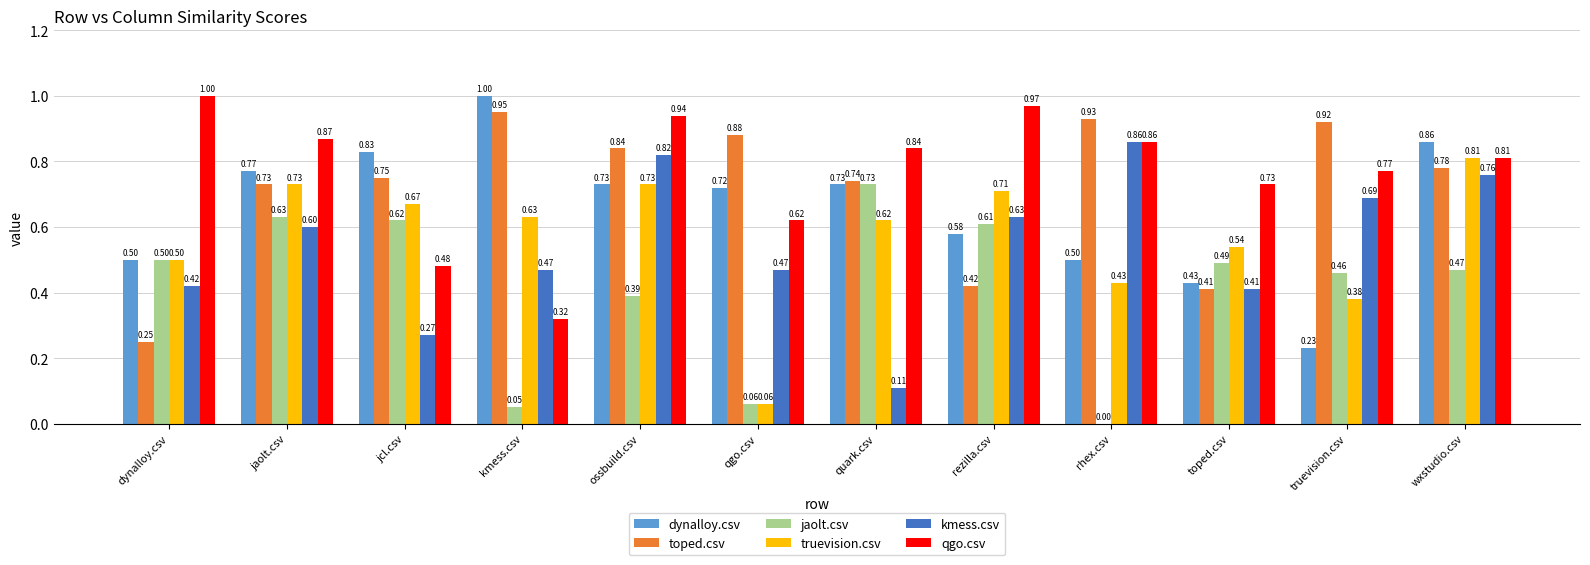

Are the bars grouped side by side (vs. stacked)?

Yes